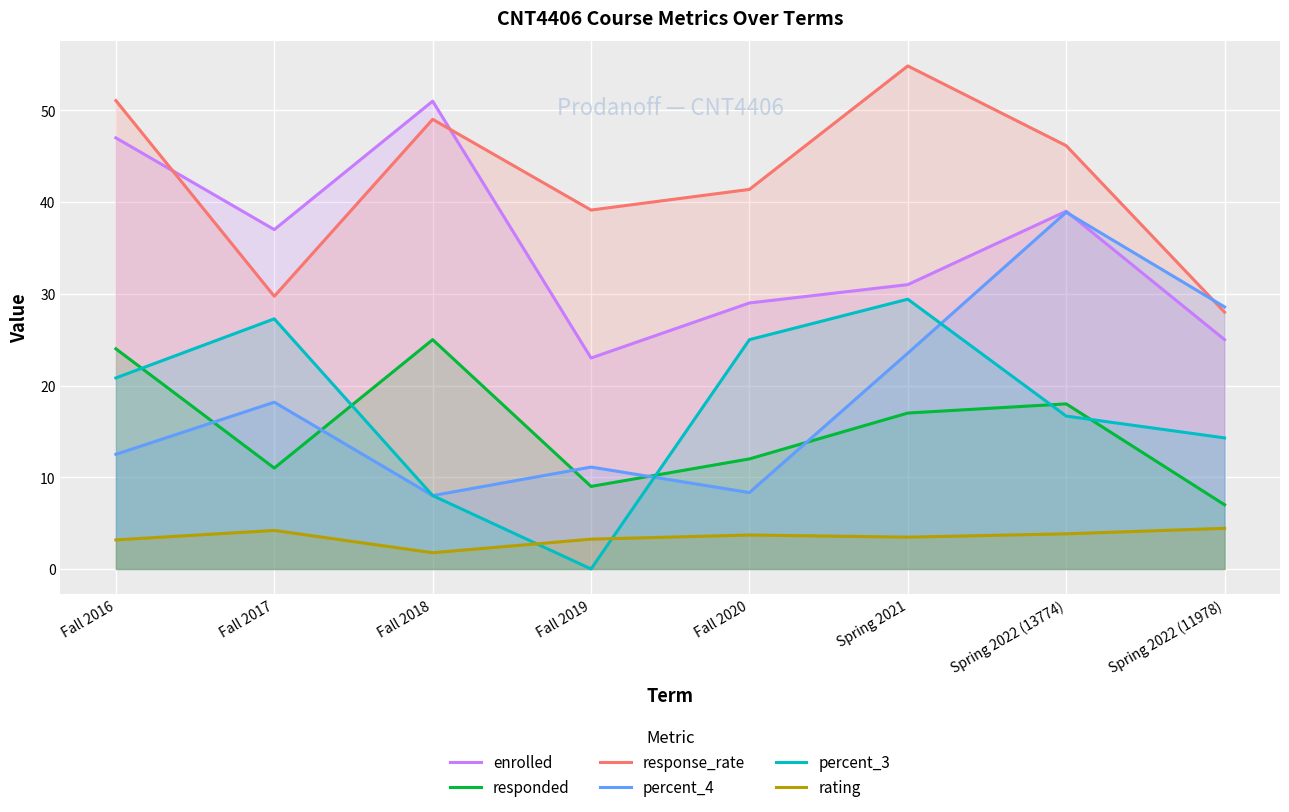

What is the value of the percent_4 point at the 5th from the left?

8.3